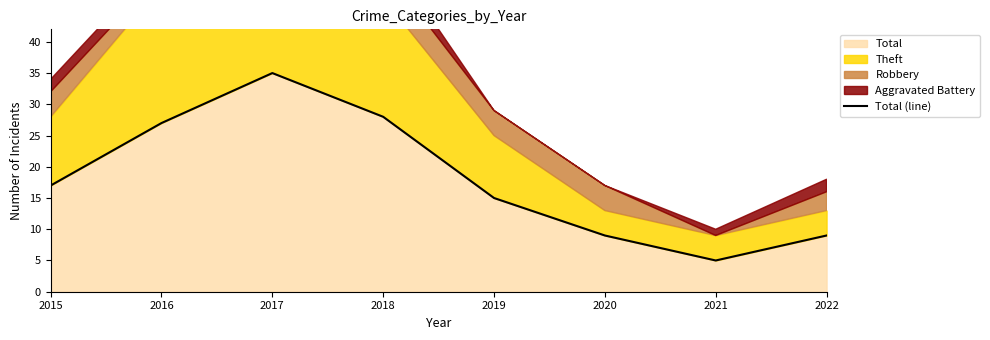

How many lines are shown in the chart?

1